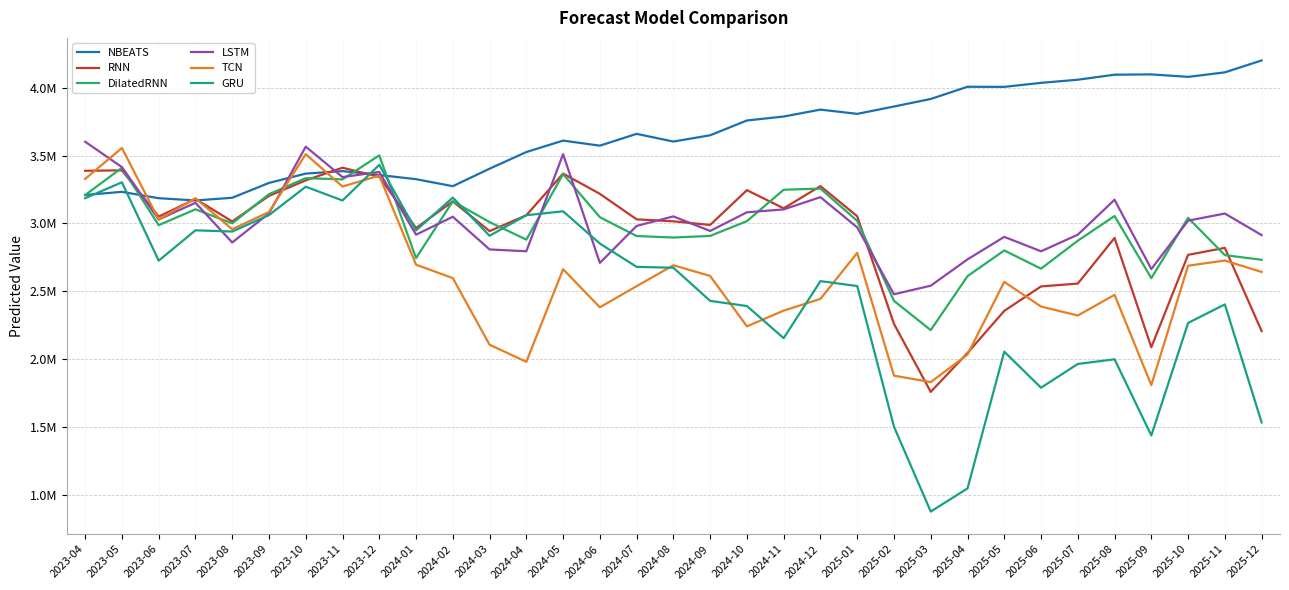

Does the chart have visible grid lines?

Yes